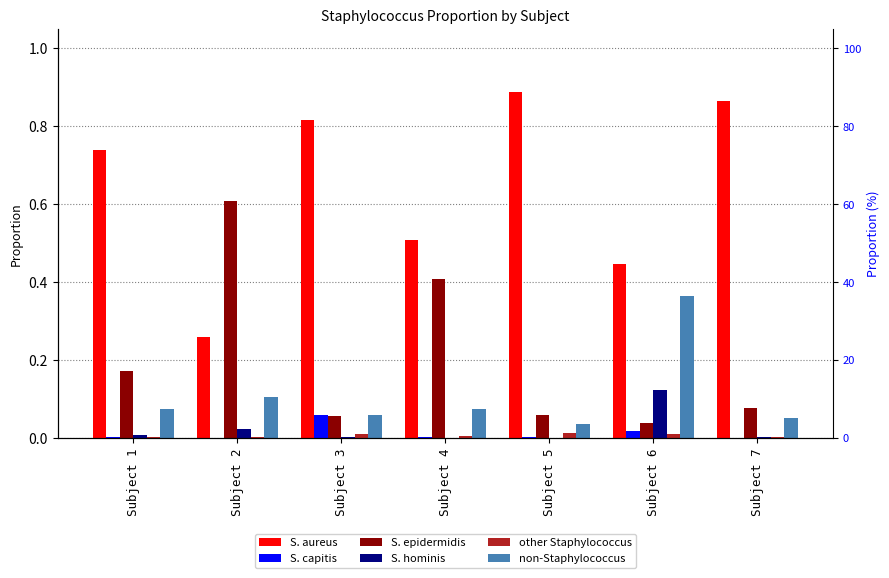

What is the sum of the non-Staphylococcus values at Subject 7 and Subject 3?

0.1